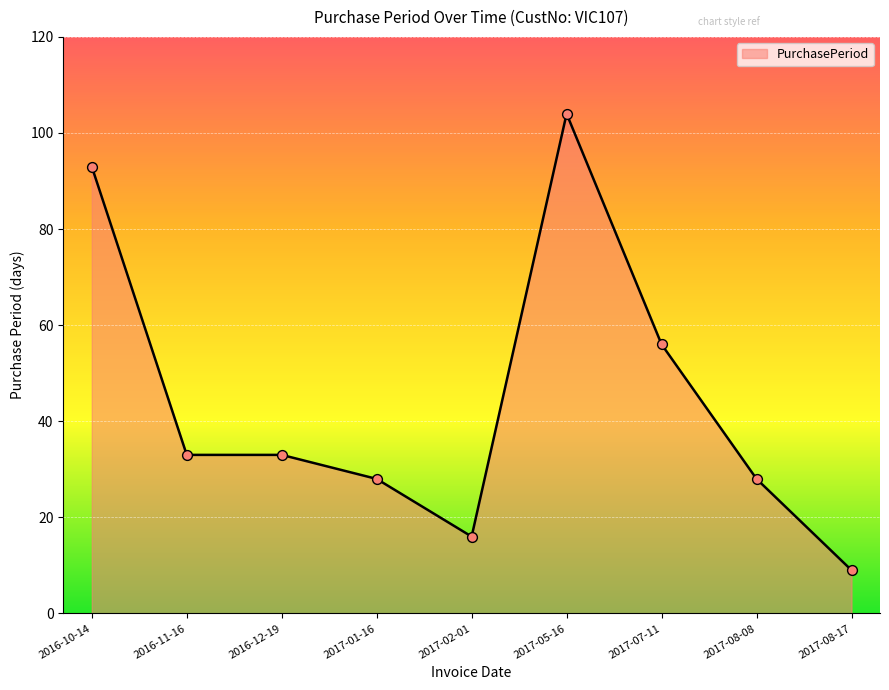

Approximately how many times larger is the value at 2016-10-14 compared to 2017-07-11?

1.7